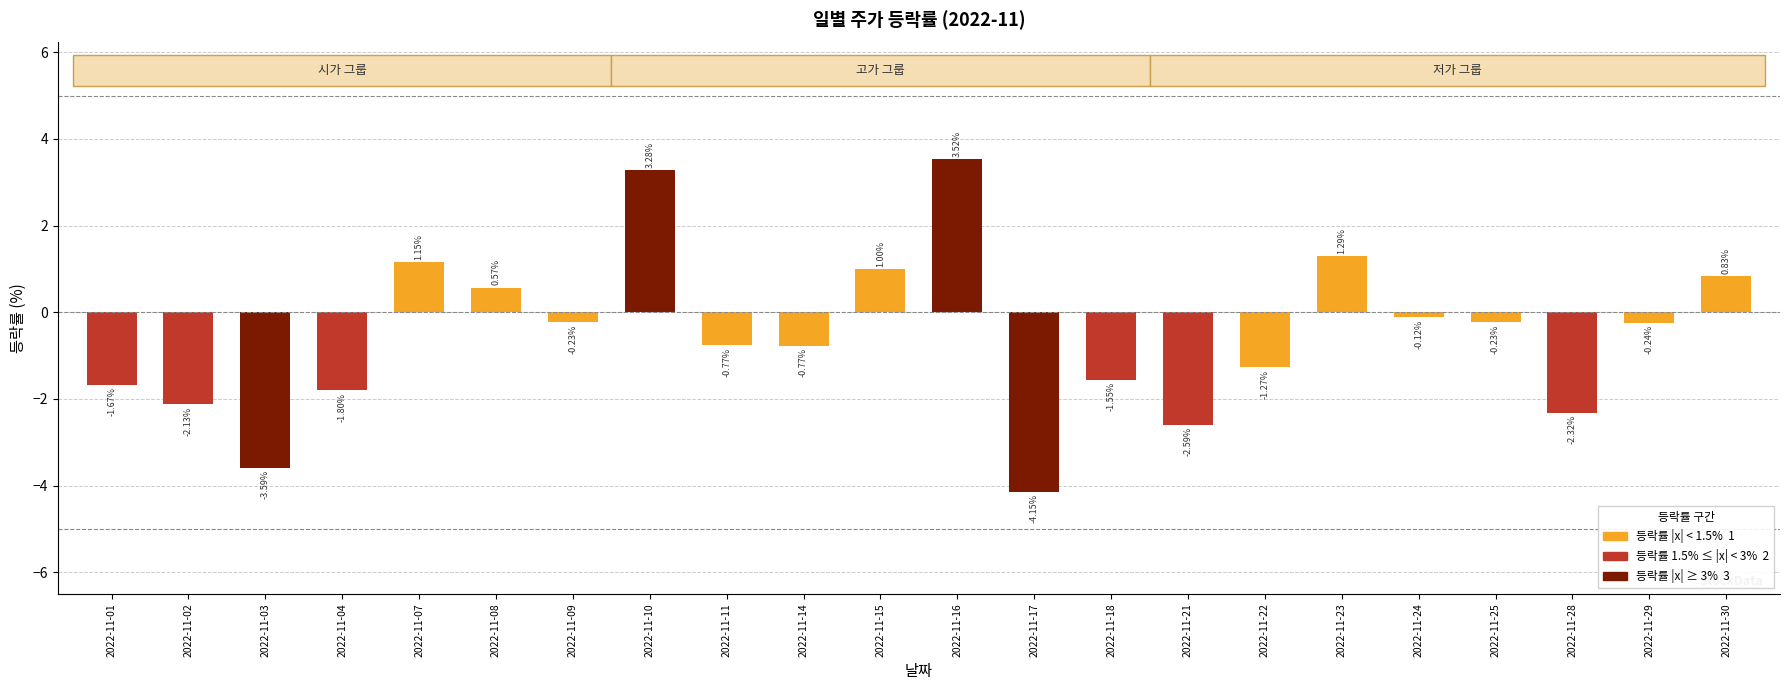

How many data points are above 0?

7